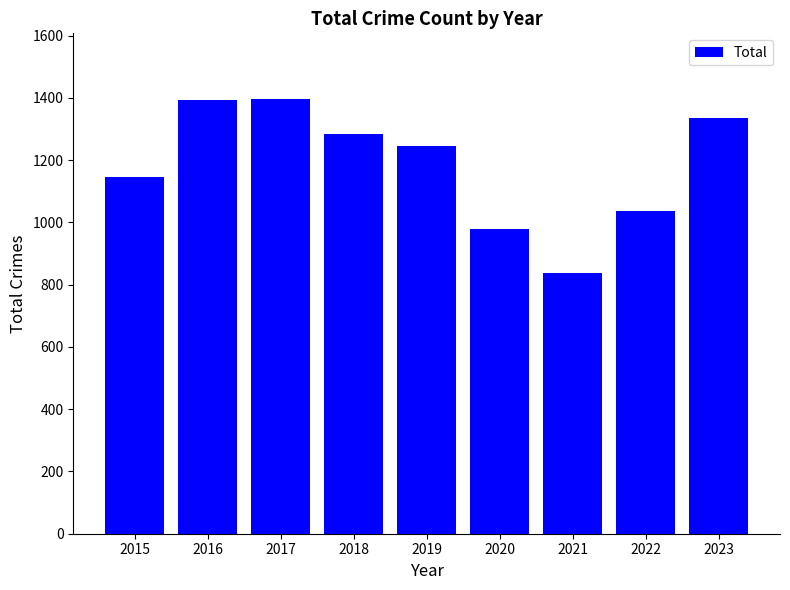

What is the change in value from 2016 to 2021?

-556